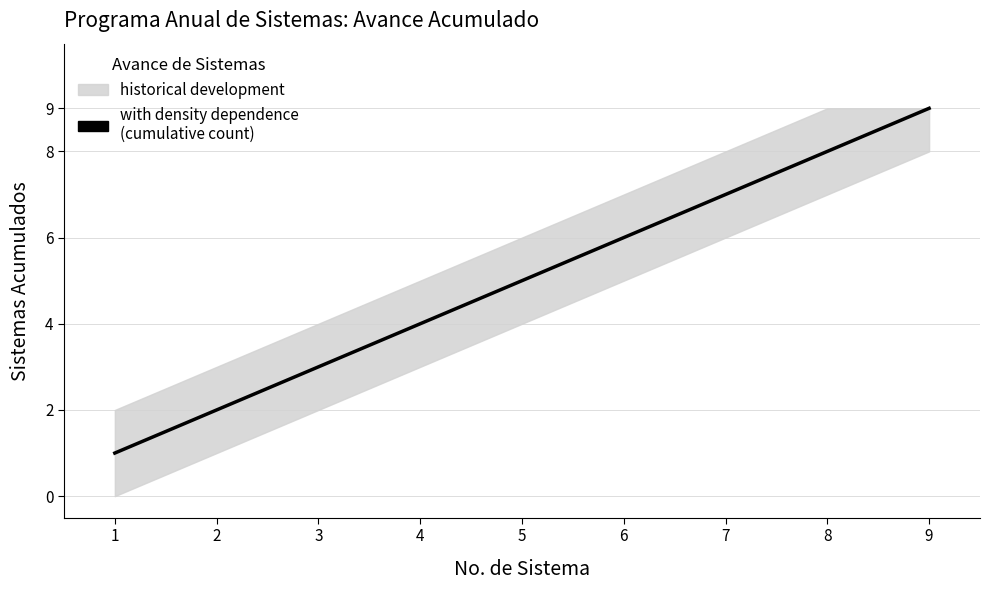

Does the chart have visible grid lines?

Yes